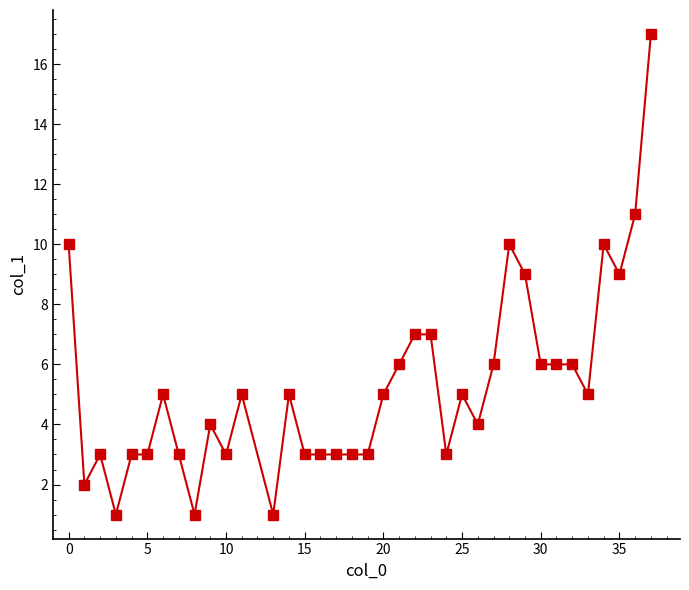

What is the difference between the maximum and minimum values?

16